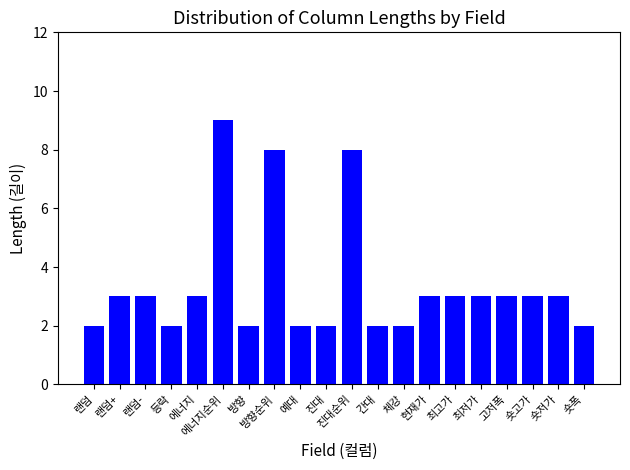

Which category has the highest value across all series?

에너지순위